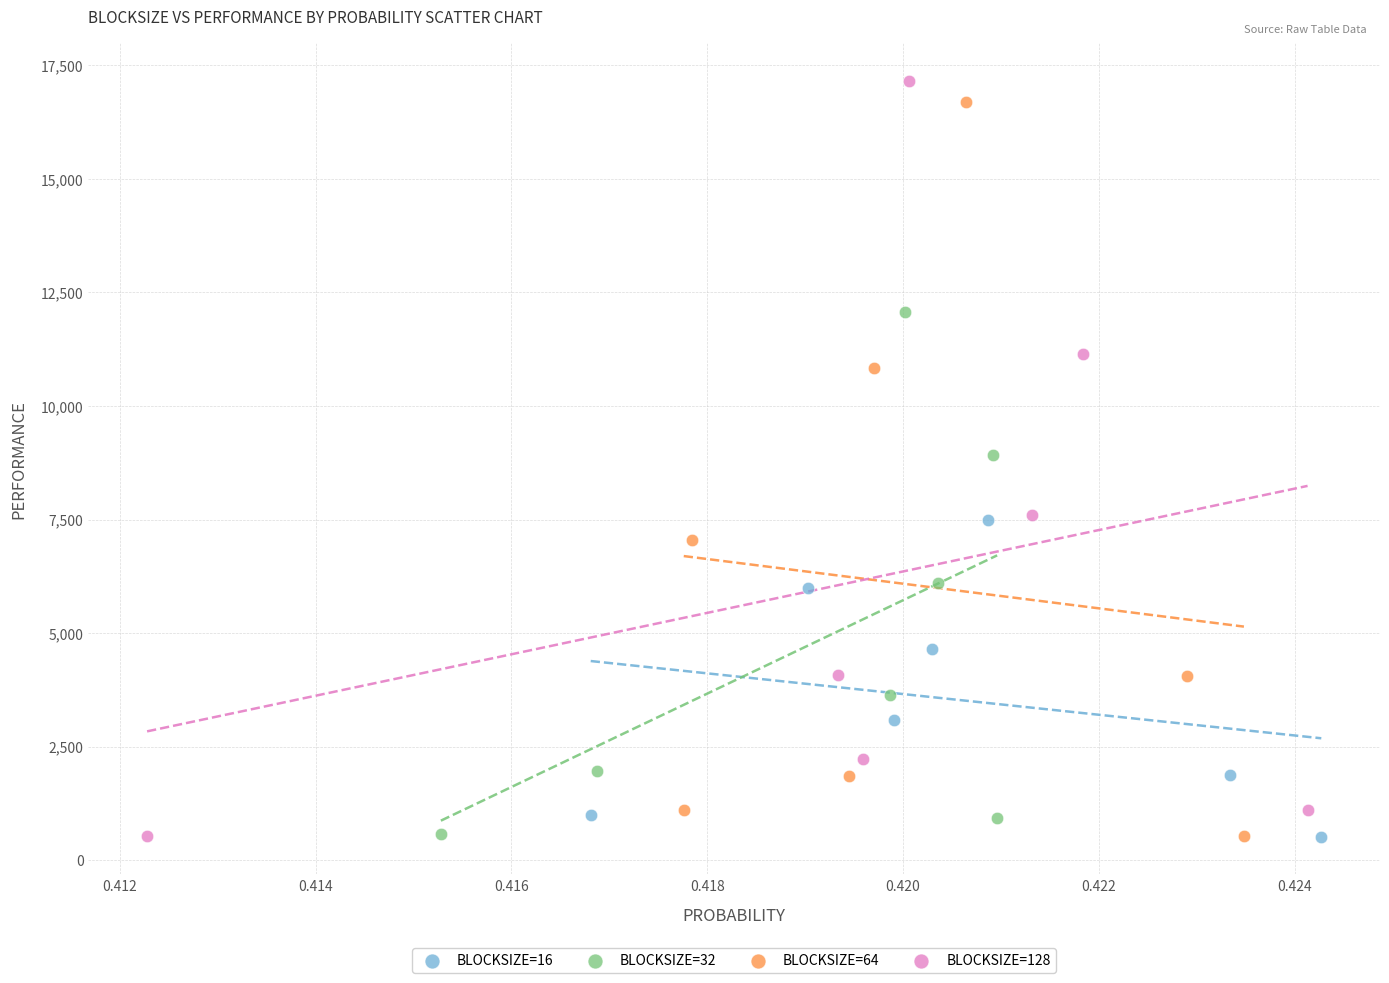

What are all the series names shown in the legend?

BLOCKSIZE=16, BLOCKSIZE=32, BLOCKSIZE=64, BLOCKSIZE=128